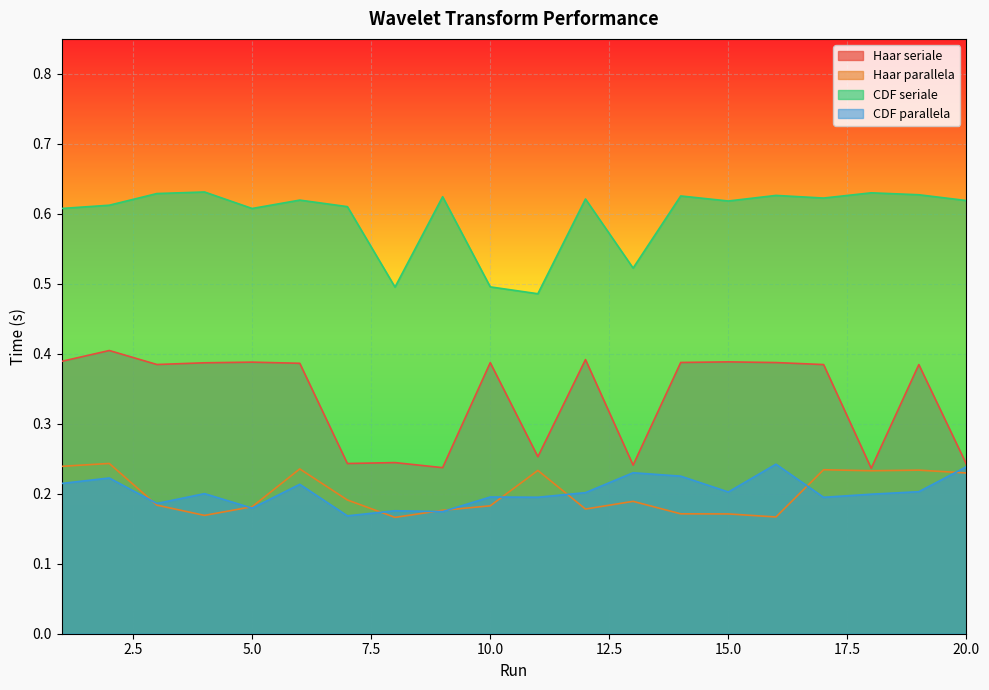

True or false: CDF parallela and Haar seriale cross at least once.

False